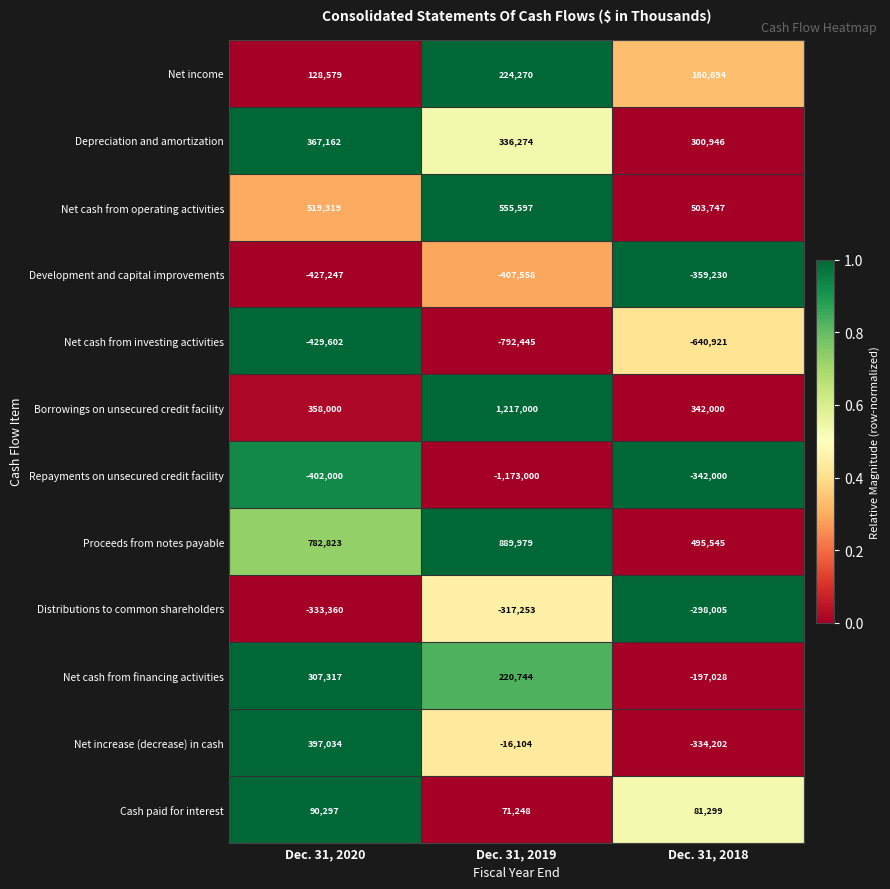

The Net cash from financing activities series shows -93302 at Dec. 31, 2018. True or false?

False